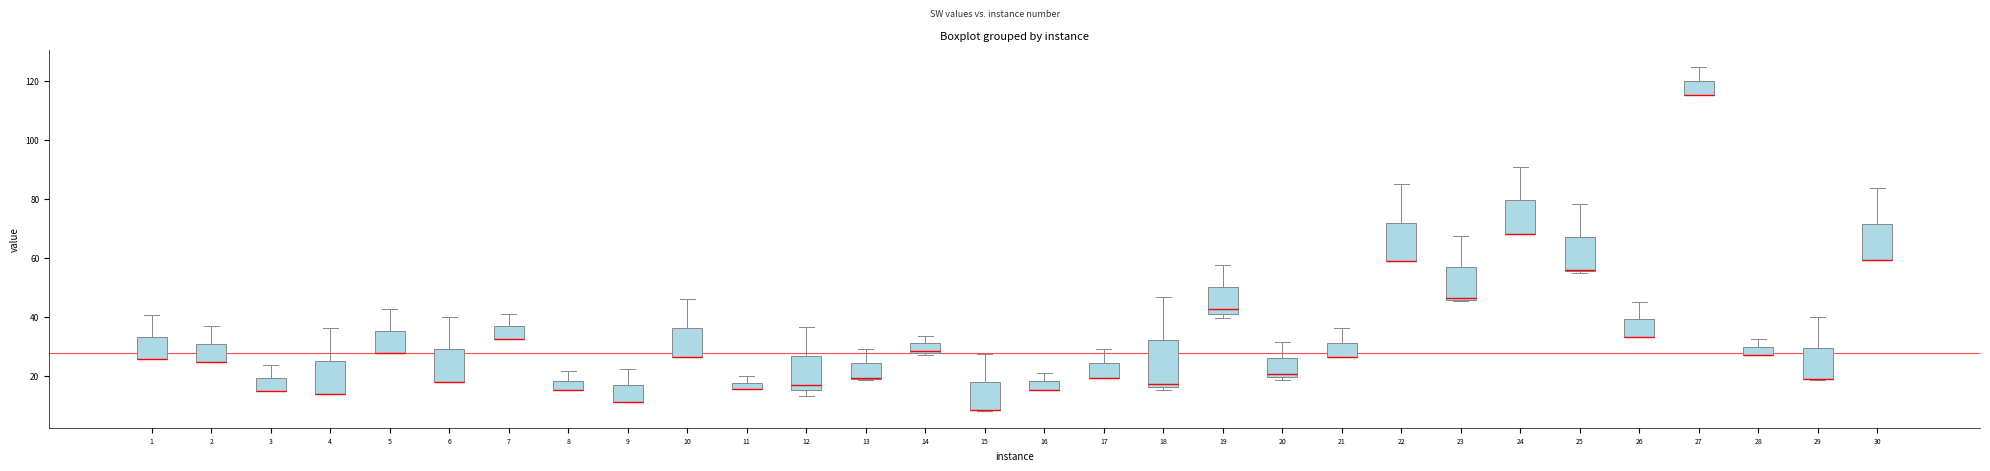

Where is the upper edge of the box at x = 12 on the y-axis? The values are not printed on the chart, so give them approximately, as read against the axis.

26